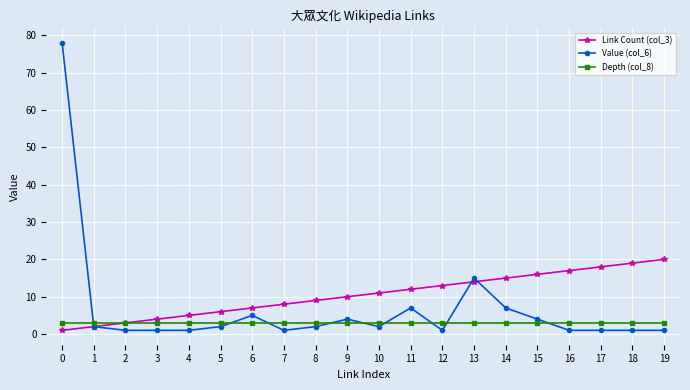

What are all the series names shown in the legend?

Link Count (col_3), Value (col_6), Depth (col_8)